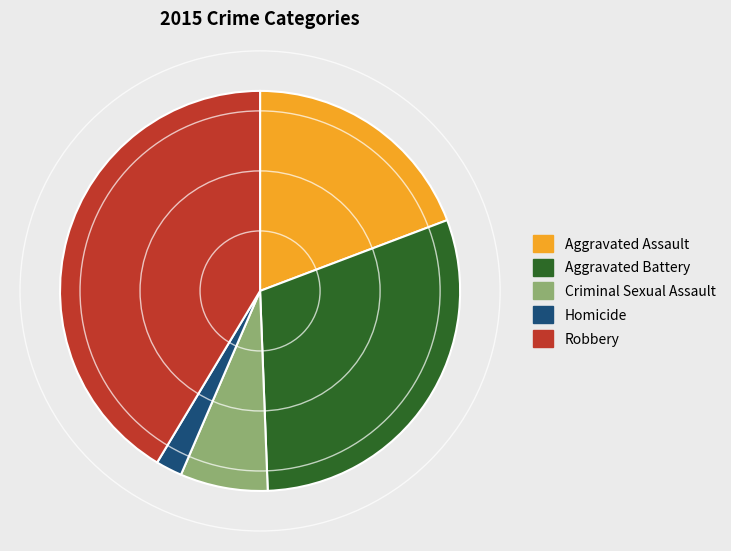

Does Robbery represent more than half of the total?

No